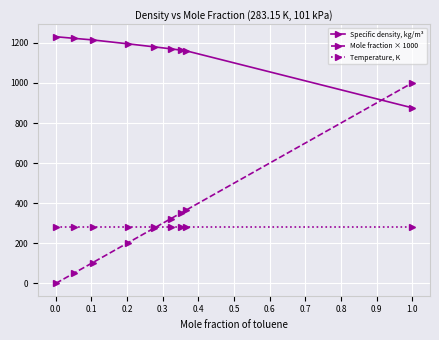

True or false: Specific density, kg/m³ and Temperature, K intersect in this chart.

False